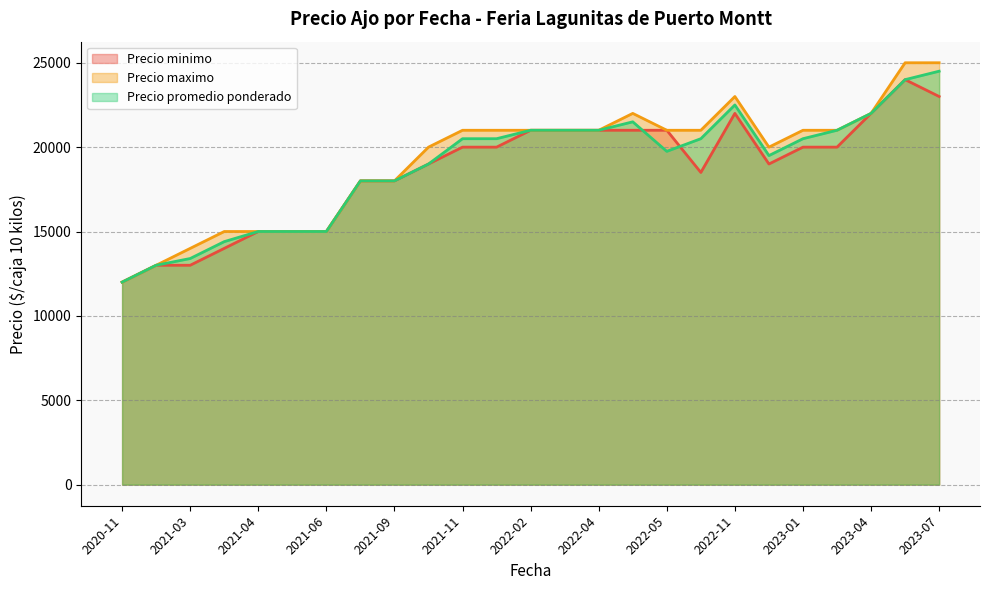

Which has a higher value, 2022-11 or 2020-11?

2022-11